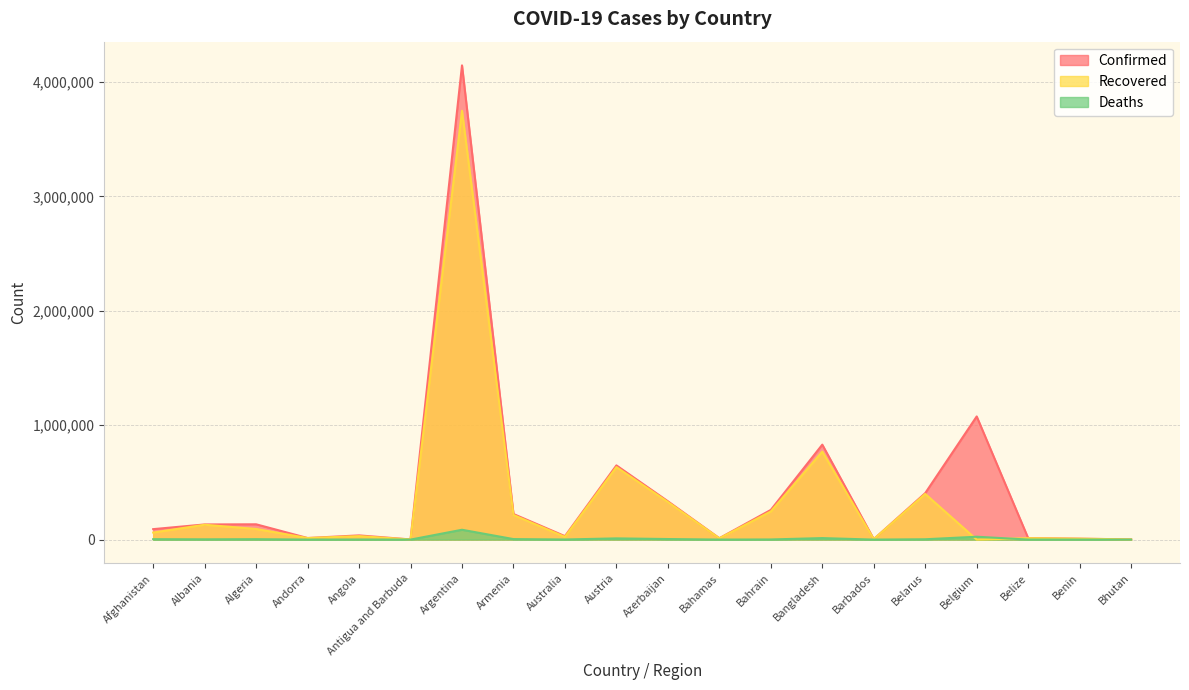

True or false: Recovered has a value of 3914 at Bahamas.

False